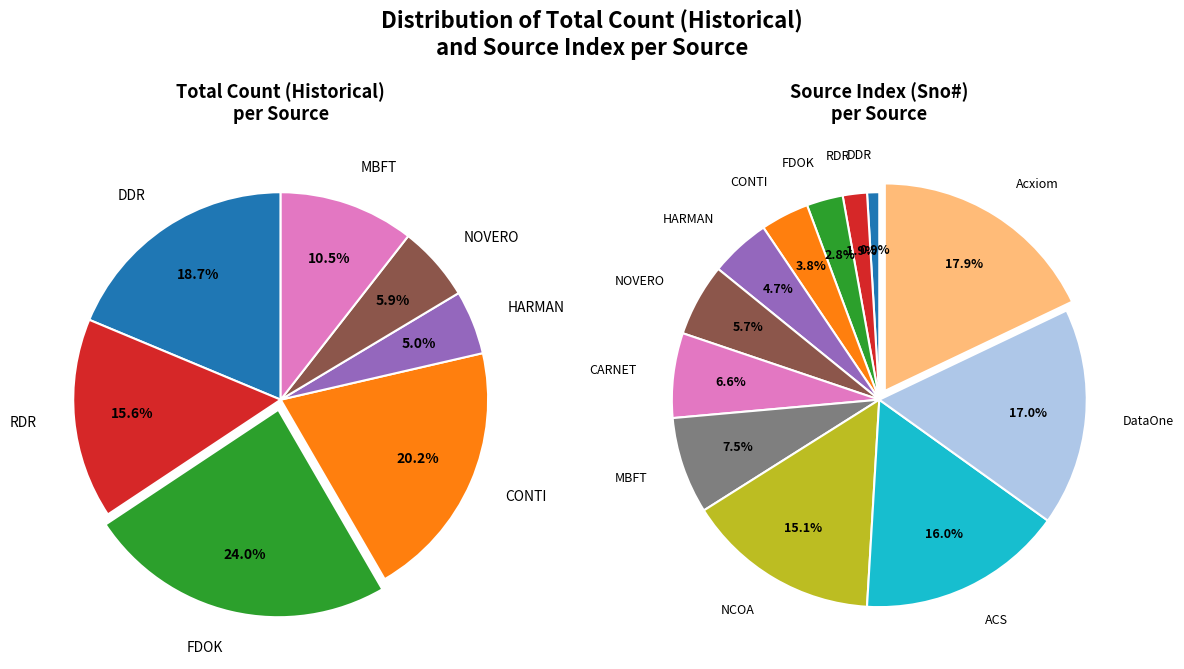

Is it true that FDOK is 37% of the pie?

False